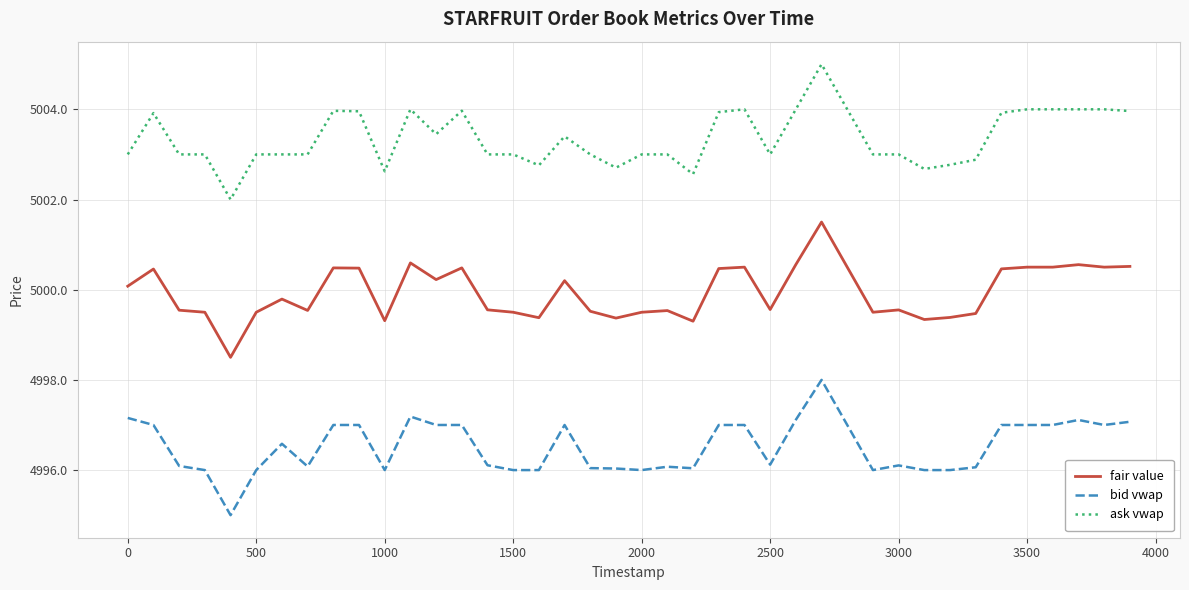

True or false: fair value and ask vwap intersect in this chart.

False